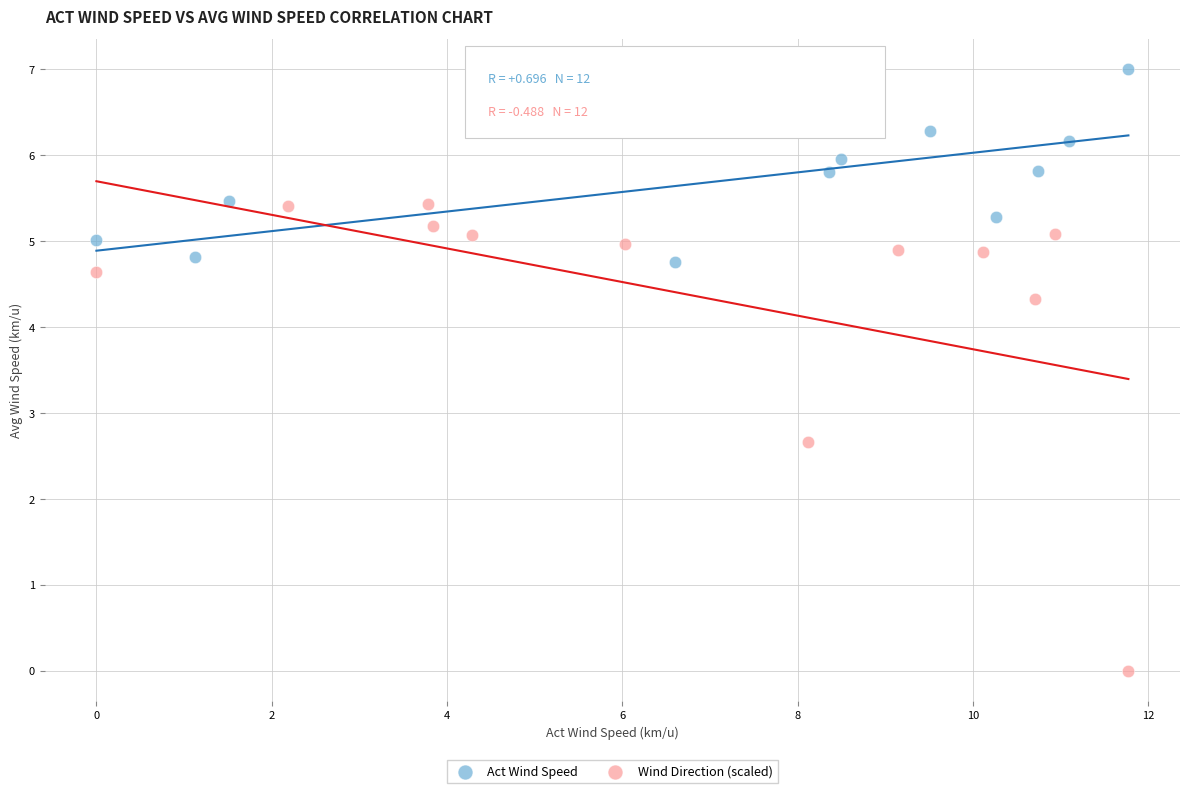

Which series contains the highest Y value?

Act Wind Speed